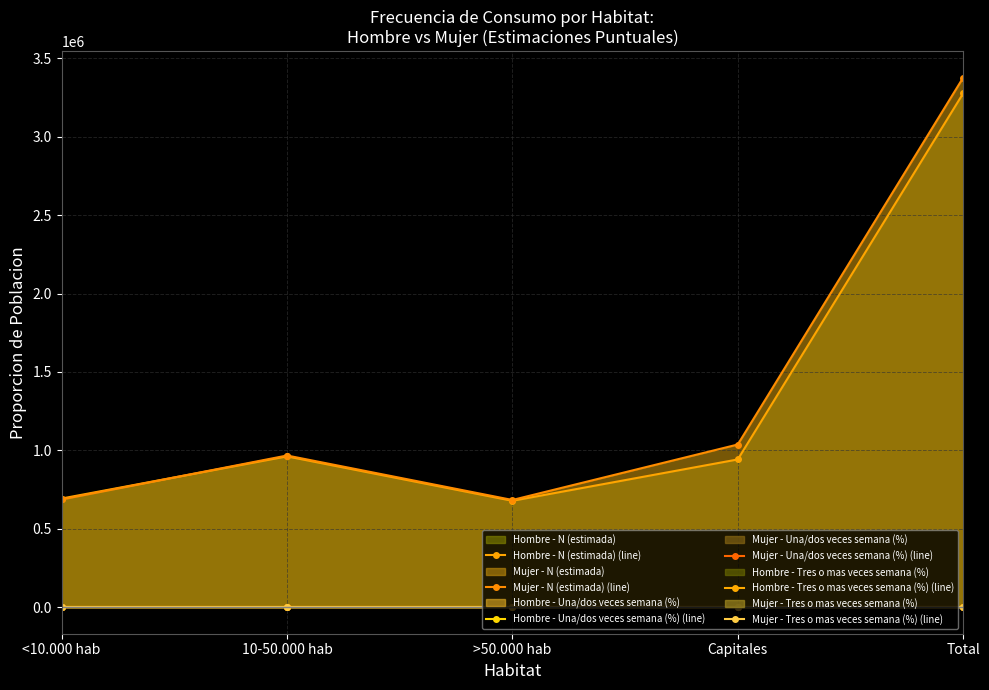

How many series are shown in this chart?

6